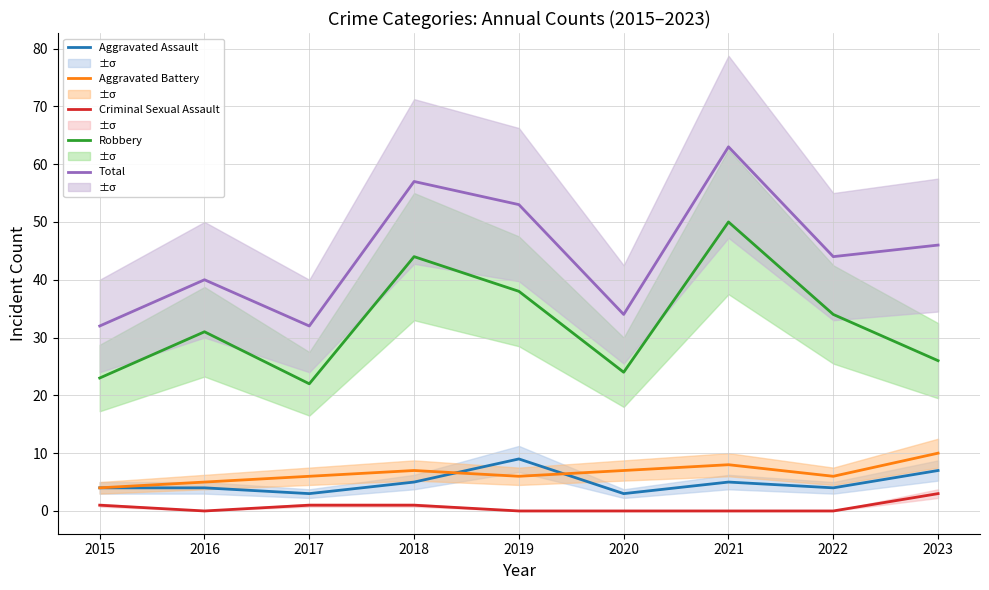

How many values in the Aggravated Assault series exceed 4?

4